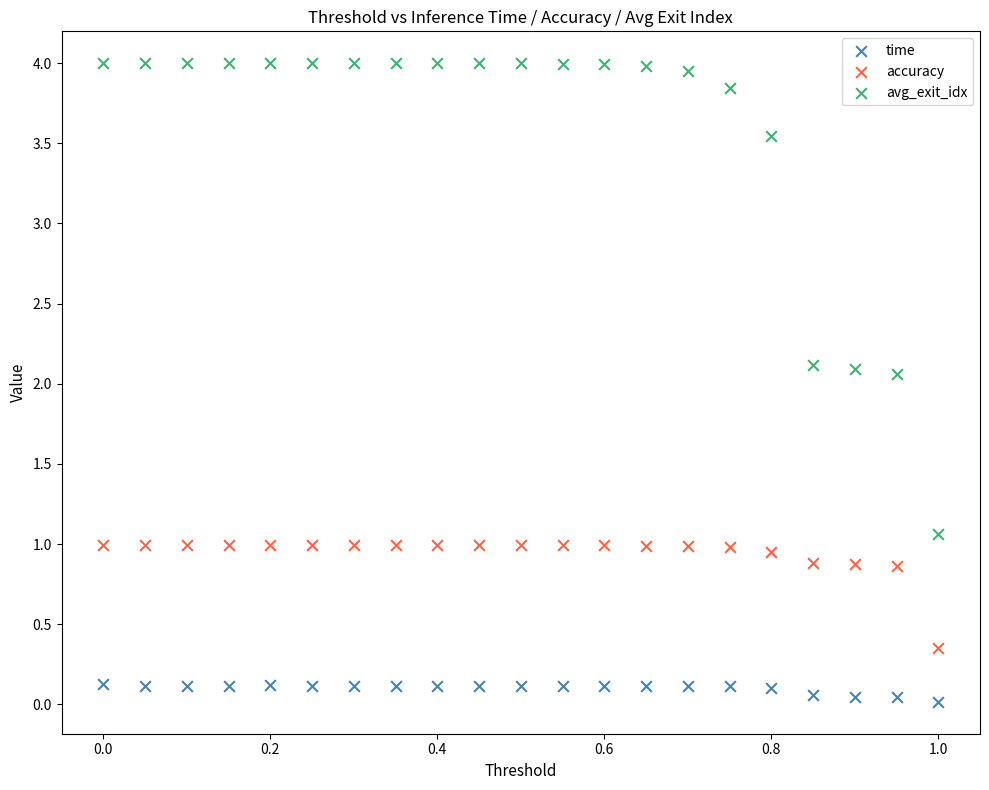

Which series contains the lowest Y value?

time